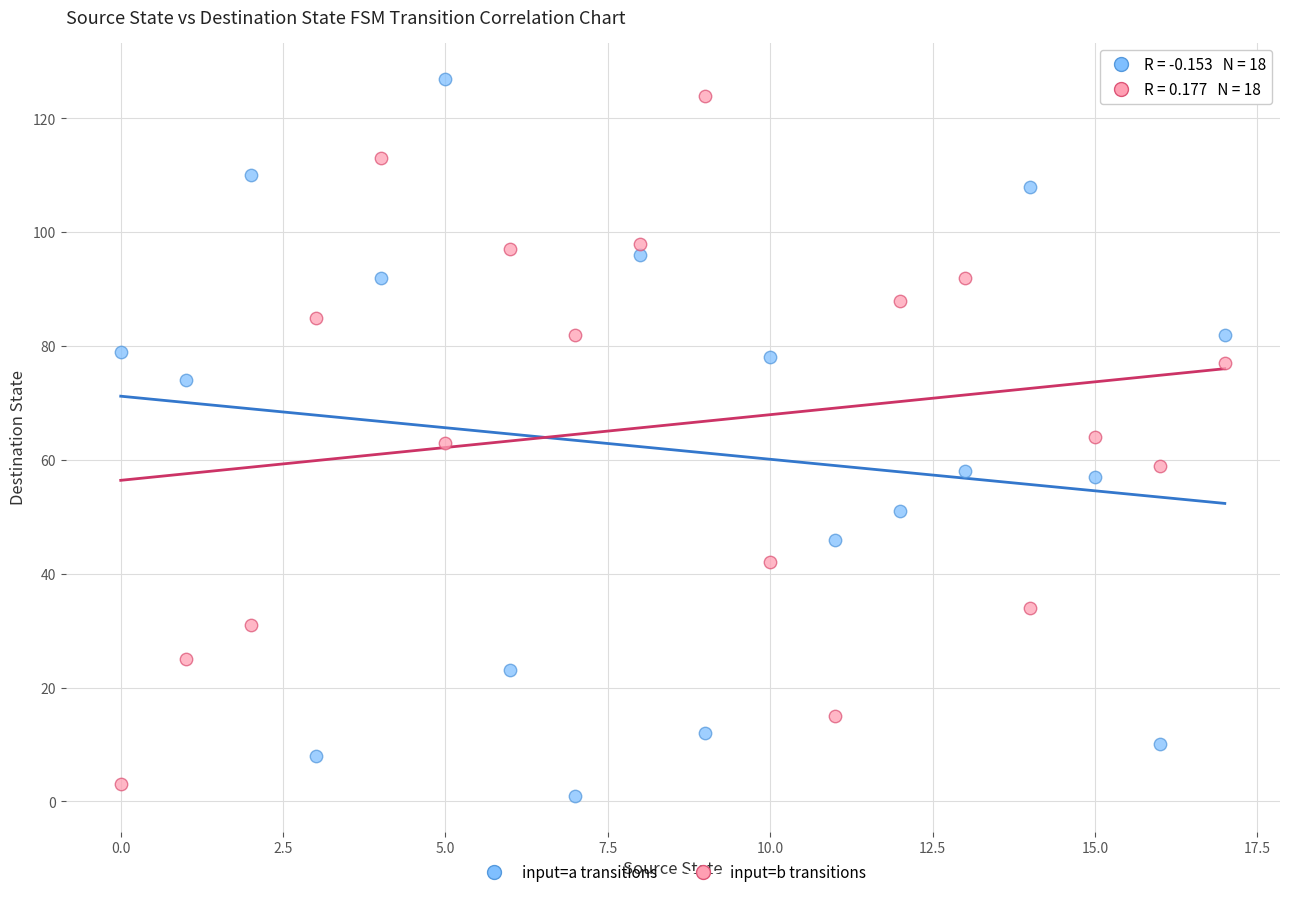

What are all the series names shown in the legend?

input=a transitions, input=b transitions